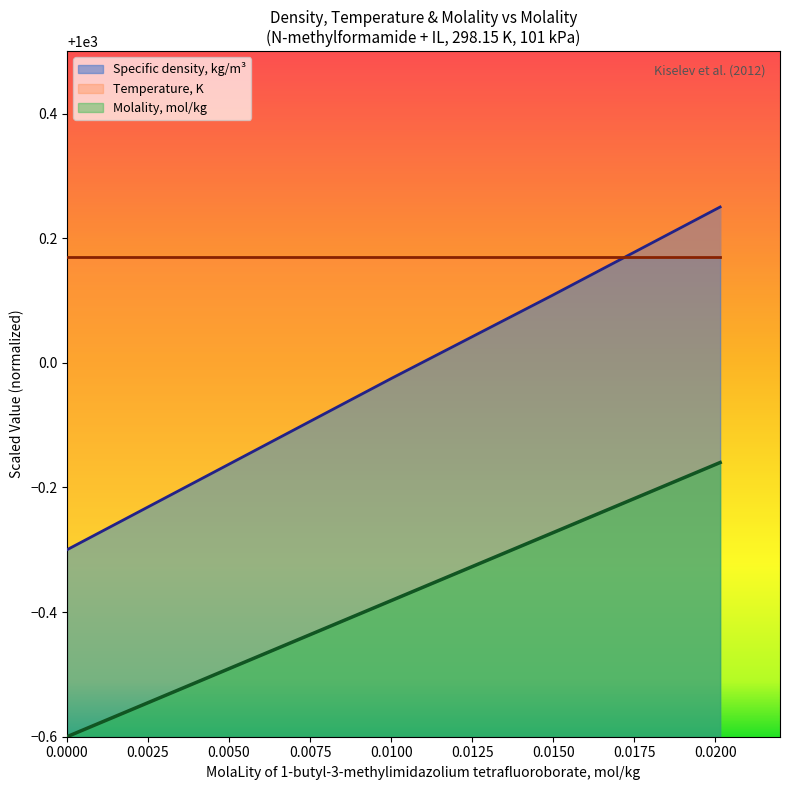

True or false: MolaLity and Specific density intersect in this chart.

False